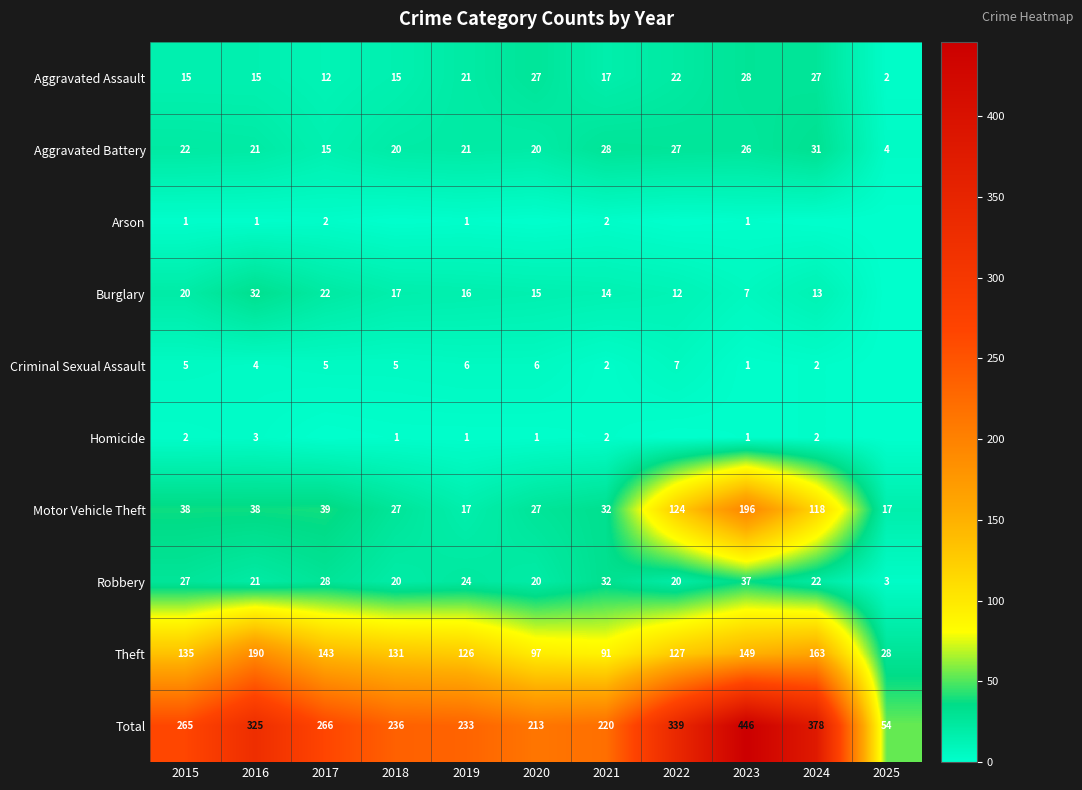

What is the sum of all Robbery values?

254